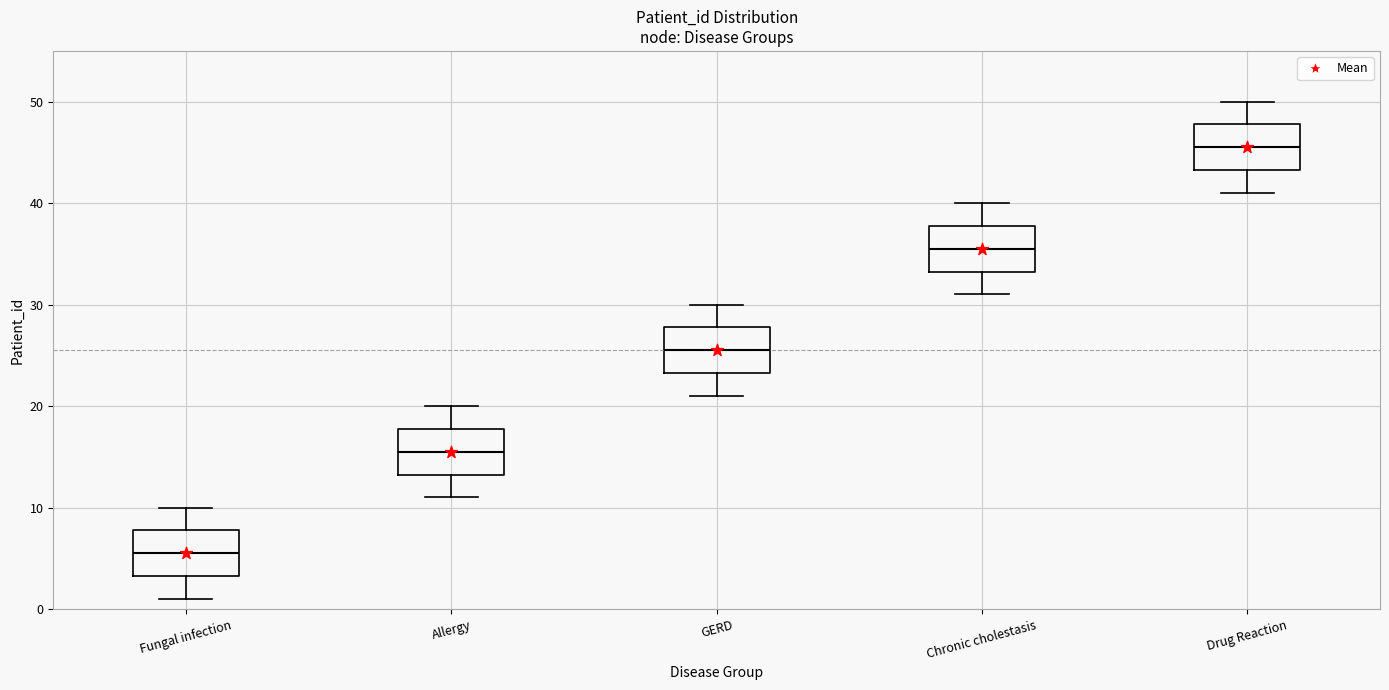

Where is the upper edge of the box for Fungal infection on the y-axis? The values are not printed on the chart, so give them approximately, as read against the axis.

8